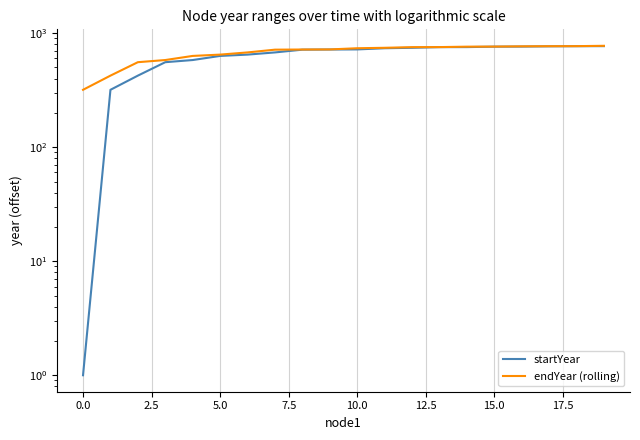

What is the sum of all endYear (rolling) values?

13584.0